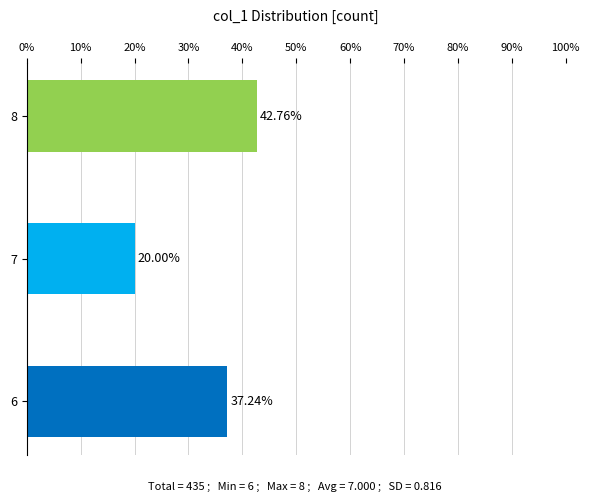

Approximately how many times larger is the value at 6 compared to 8?

0.9